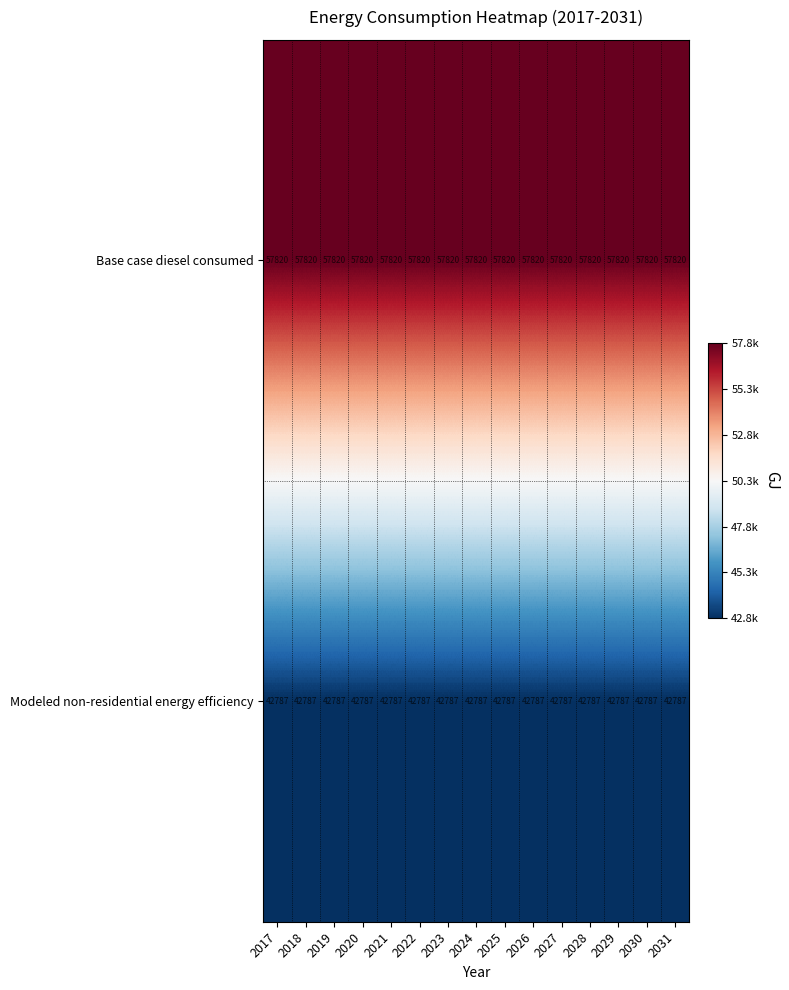

The Base case diesel consumed series shows 57820 at 2021. True or false?

True